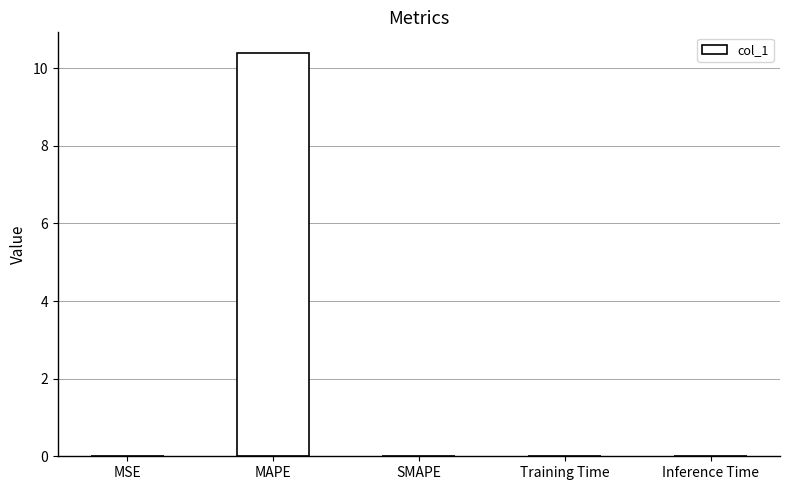

What is the greatest value displayed?

10.4